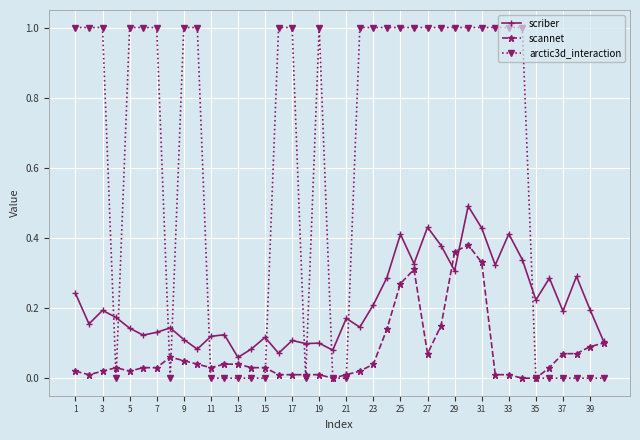

What is the maximum value for arctic3d_interaction?

1.0